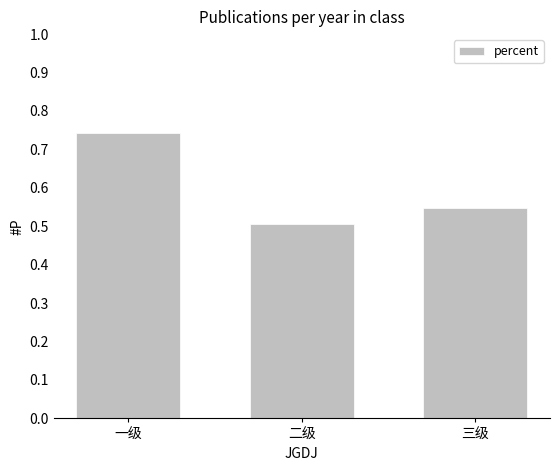

What is the label of the 3rd bar from the left?

三级